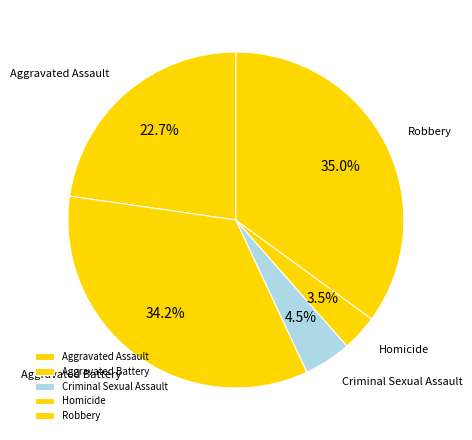

Approximately how many times larger is the value at Aggravated Assault compared to Homicide?

6.5